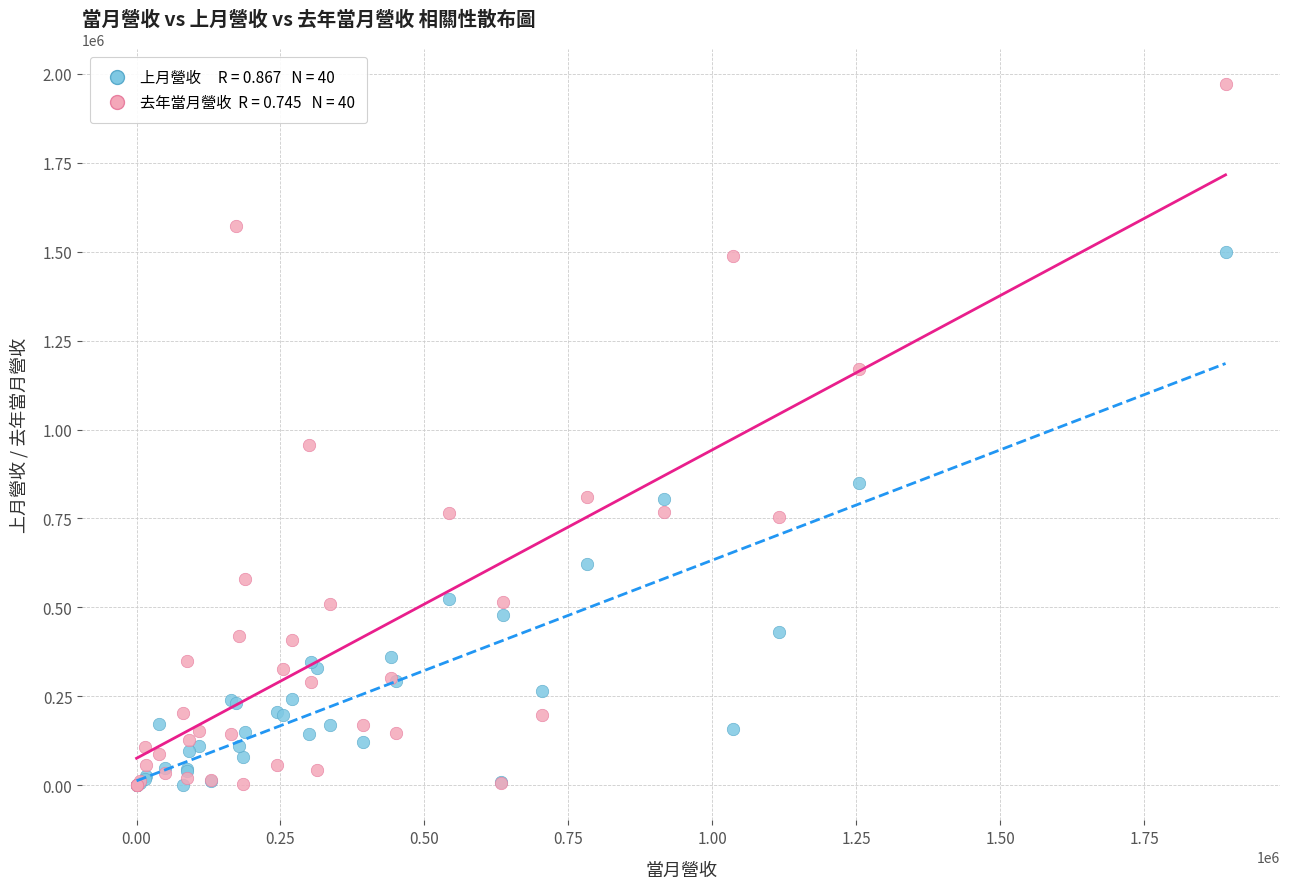

Across all series, what Y value is closest to 984912?

955379